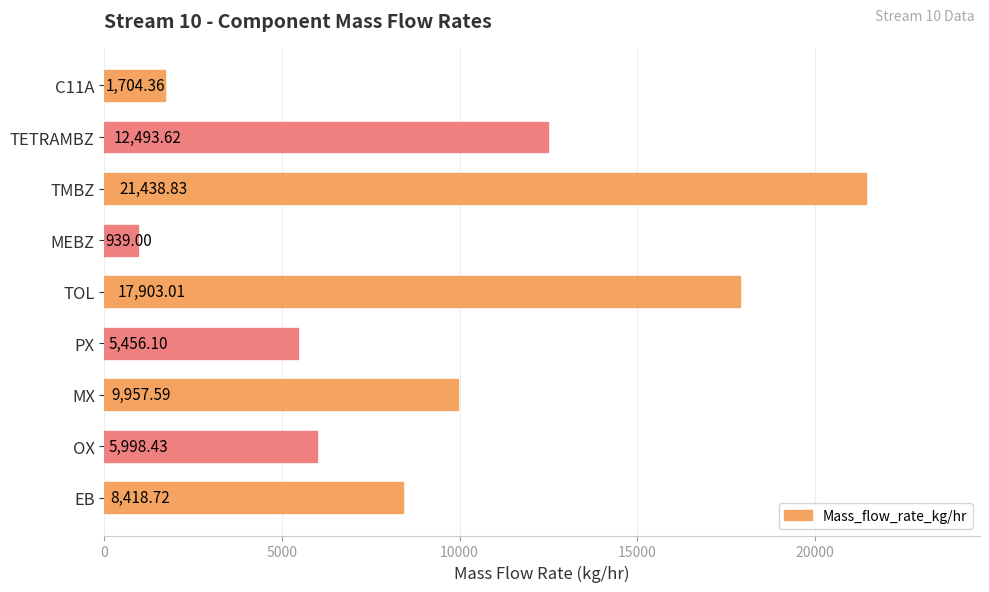

Where is the data nearest to the value 11188?

MX